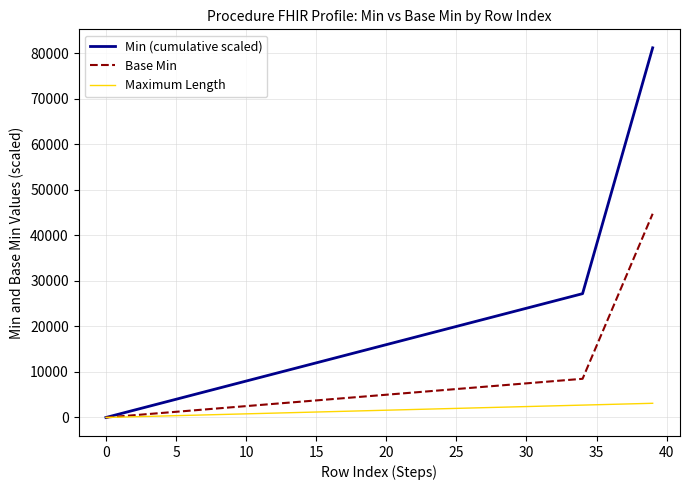

What is the highest value of the Base Min series?

44750